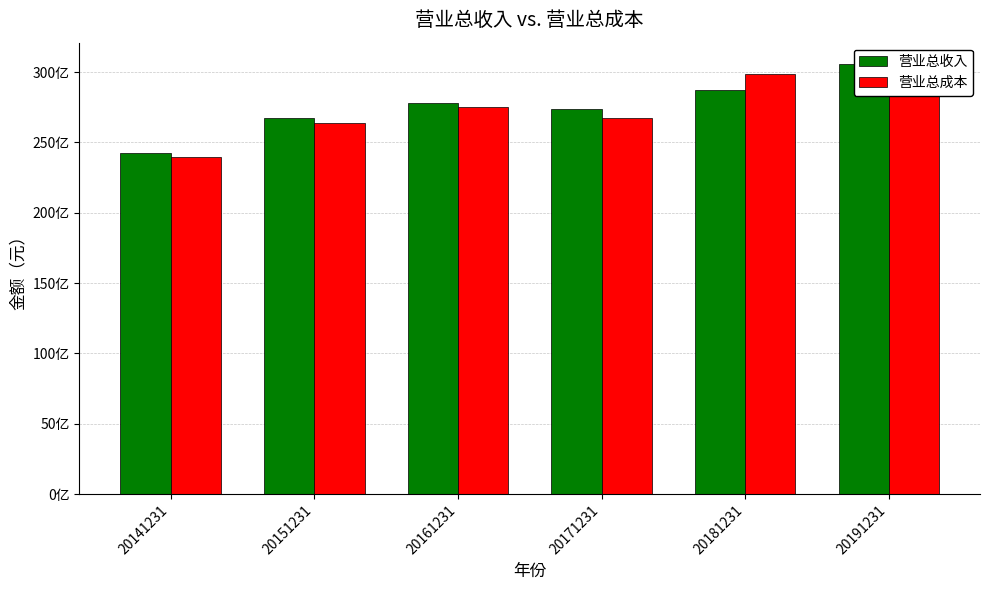

Does the chart contain any negative values?

No